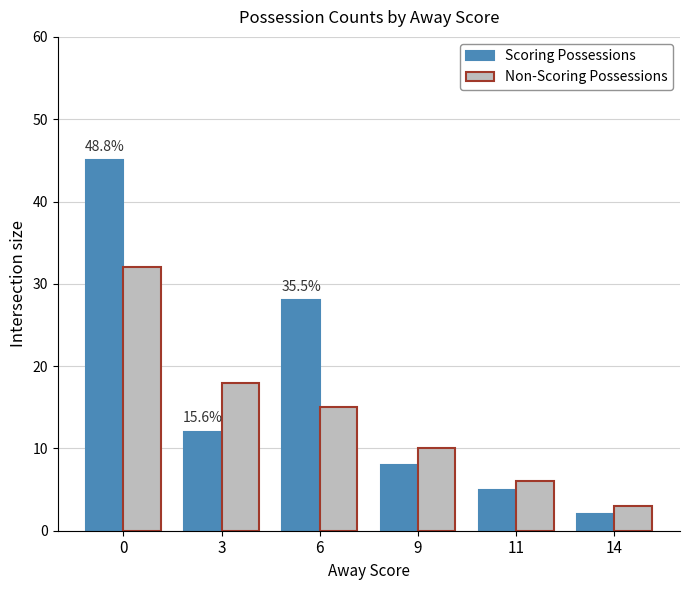

Between 0 and 14, which series saw the biggest shift?

Scoring Possessions